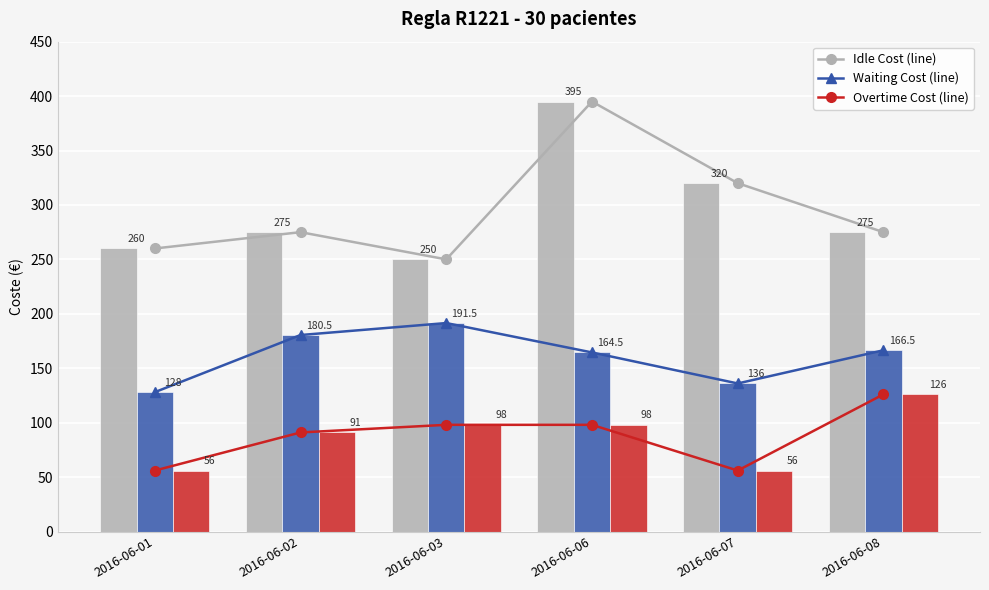

What is the greatest value displayed?

395.0